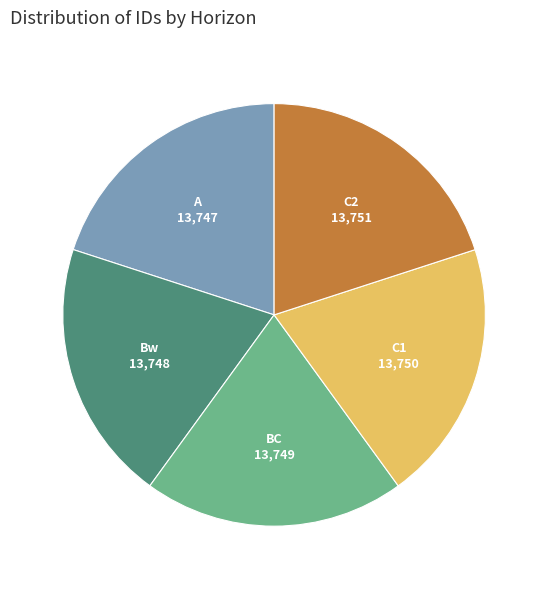

Approximately how many times larger is the value at Bw compared to C1?

1.0